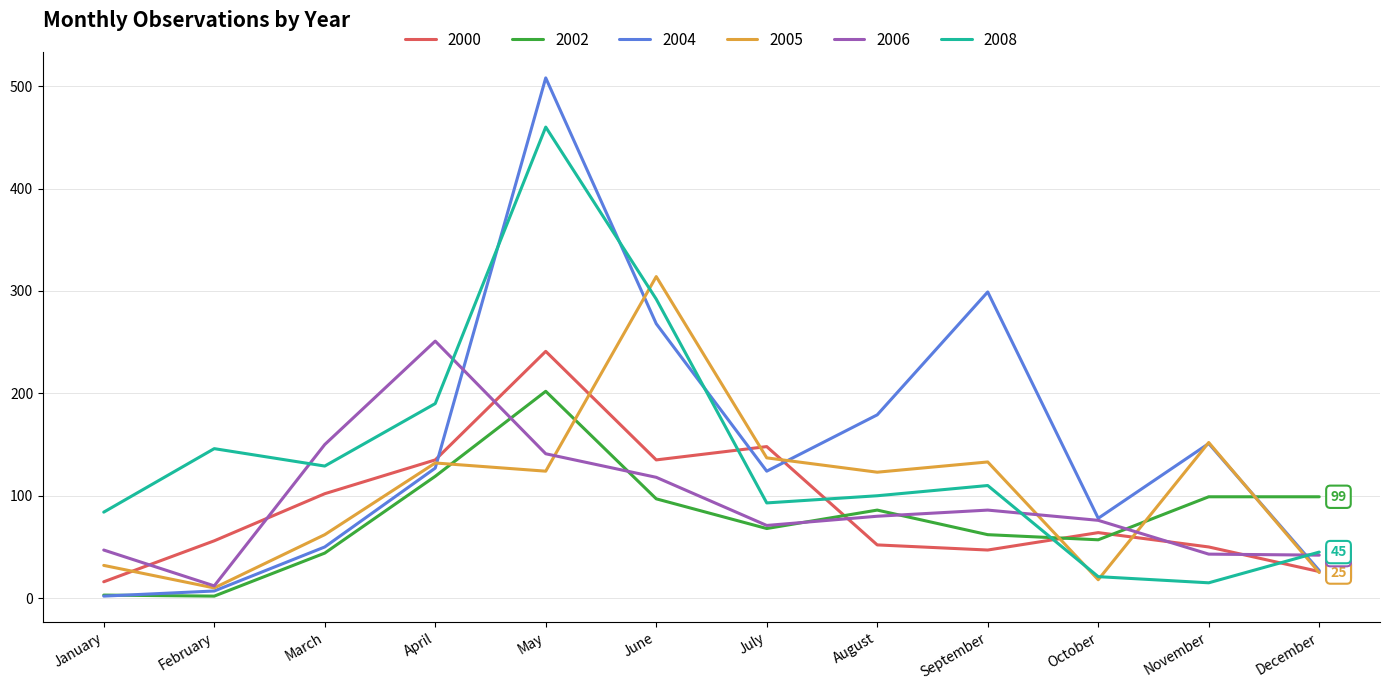

Where does the 2008 series first go above 110?

February